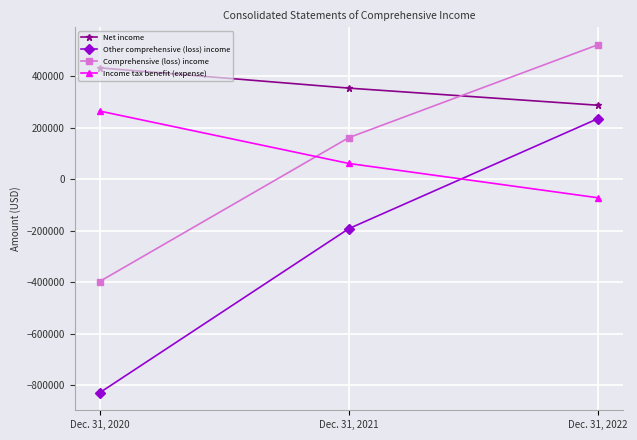

How many values in Income tax benefit (expense) are below zero?

1